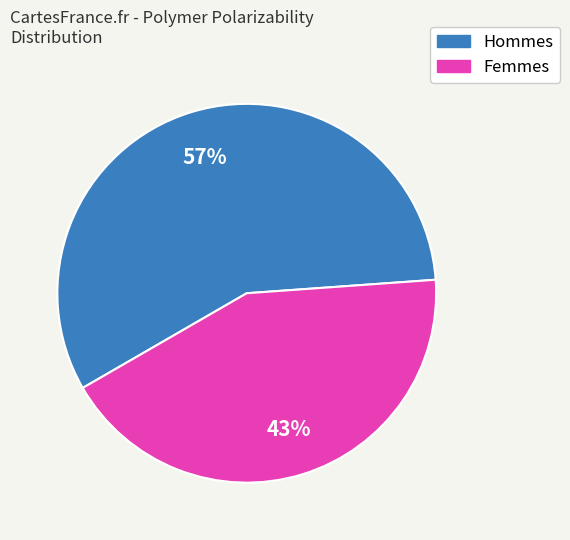

How many segments does this pie chart have?

2